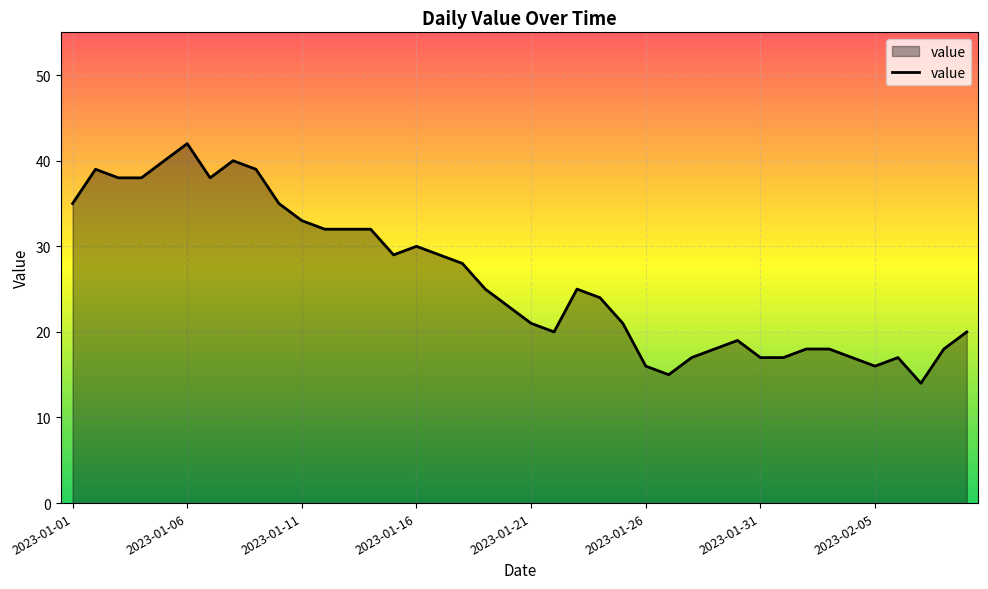

Reading left to right, list all the values displayed in this chart.

35	39	38	38	40	42	38	40	39	35	33	32	32	32	29	30	29	28	25	23	21	20	25	24	21	16	15	17	18	19	17	17	18	18	17	16	17	14	18	20